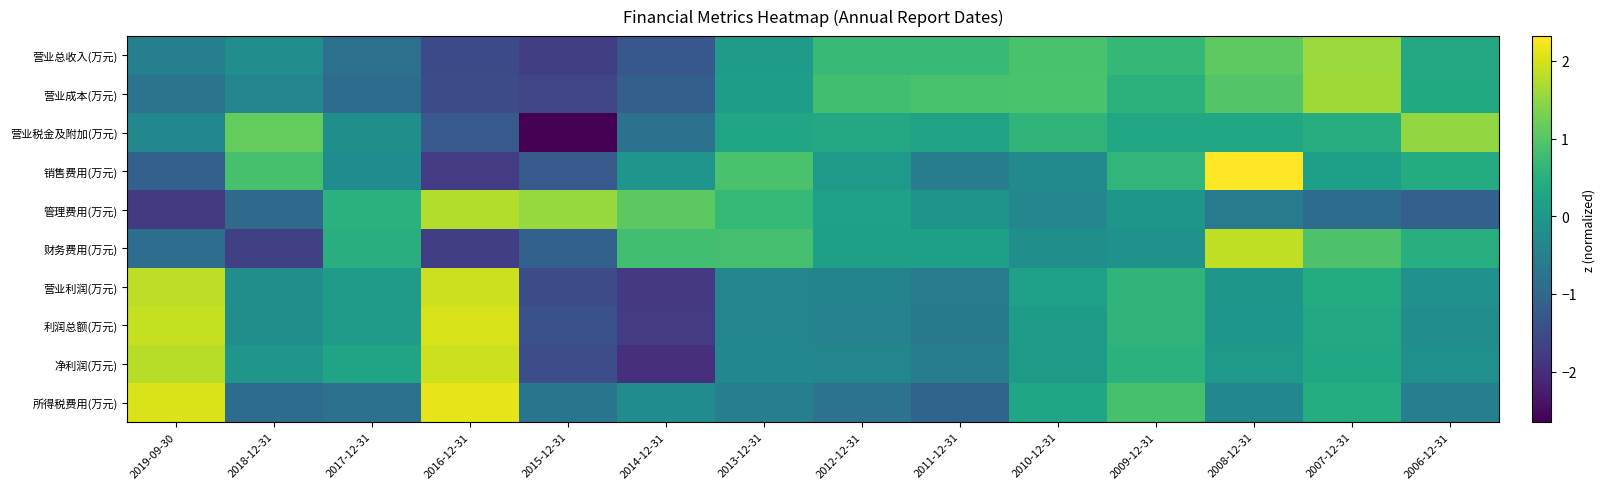

Reading left to right, list all the values displayed in this chart.

营业总收入(万元): 2019-09-30=-0.5	2018-12-31=-0.2	2017-12-31=-0.8	2016-12-31=-1.5	2015-12-31=-1.7	2014-12-31=-1.3	2013-12-31=0.1	2012-12-31=0.7	2011-12-31=0.7	2010-12-31=0.9	2009-12-31=0.7	2008-12-31=1.1	2007-12-31=1.6	2006-12-31=0.3
营业成本(万元): 2019-09-30=-0.7	2018-12-31=-0.4	2017-12-31=-0.9	2016-12-31=-1.5	2015-12-31=-1.6	2014-12-31=-1.2	2013-12-31=0.1	2012-12-31=0.8	2011-12-31=0.9	2010-12-31=0.9	2009-12-31=0.5	2008-12-31=1.0	2007-12-31=1.6	2006-12-31=0.4
营业税金及附加(万元): 2019-09-30=-0.3	2018-12-31=1.1	2017-12-31=-0.2	2016-12-31=-1.3	2015-12-31=-2.6	2014-12-31=-0.8	2013-12-31=0.3	2012-12-31=0.4	2011-12-31=0.2	2010-12-31=0.6	2009-12-31=0.3	2008-12-31=0.3	2007-12-31=0.4	2006-12-31=1.5
销售费用(万元): 2019-09-30=-1.1	2018-12-31=0.9	2017-12-31=-0.2	2016-12-31=-1.8	2015-12-31=-1.3	2014-12-31=-0.1	2013-12-31=0.9	2012-12-31=0.0	2011-12-31=-0.5	2010-12-31=-0.3	2009-12-31=0.6	2008-12-31=2.3	2007-12-31=0.2	2006-12-31=0.4
管理费用(万元): 2019-09-30=-1.8	2018-12-31=-0.9	2017-12-31=0.5	2016-12-31=1.8	2015-12-31=1.6	2014-12-31=1.1	2013-12-31=0.7	2012-12-31=0.2	2011-12-31=-0.1	2010-12-31=-0.3	2009-12-31=-0.0	2008-12-31=-0.6	2007-12-31=-0.9	2006-12-31=-1.1
财务费用(万元): 2019-09-30=-0.9	2018-12-31=-1.7	2017-12-31=0.5	2016-12-31=-1.7	2015-12-31=-1.1	2014-12-31=0.8	2013-12-31=0.9	2012-12-31=0.2	2011-12-31=0.2	2010-12-31=-0.2	2009-12-31=-0.1	2008-12-31=1.8	2007-12-31=0.9	2006-12-31=0.5
营业利润(万元): 2019-09-30=1.8	2018-12-31=-0.2	2017-12-31=0.1	2016-12-31=1.9	2015-12-31=-1.5	2014-12-31=-1.8	2013-12-31=-0.4	2012-12-31=-0.4	2011-12-31=-0.6	2010-12-31=0.2	2009-12-31=0.6	2008-12-31=-0.0	2007-12-31=0.4	2006-12-31=-0.1
利润总额(万元): 2019-09-30=1.9	2018-12-31=-0.2	2017-12-31=0.1	2016-12-31=2.0	2015-12-31=-1.4	2014-12-31=-1.8	2013-12-31=-0.4	2012-12-31=-0.4	2011-12-31=-0.6	2010-12-31=0.1	2009-12-31=0.6	2008-12-31=-0.0	2007-12-31=0.4	2006-12-31=-0.2
净利润(万元): 2019-09-30=1.8	2018-12-31=-0.1	2017-12-31=0.2	2016-12-31=1.9	2015-12-31=-1.5	2014-12-31=-2.0	2013-12-31=-0.3	2012-12-31=-0.4	2011-12-31=-0.6	2010-12-31=0.1	2009-12-31=0.5	2008-12-31=0.0	2007-12-31=0.3	2006-12-31=-0.1
所得税费用(万元): 2019-09-30=2.0	2018-12-31=-0.9	2017-12-31=-0.8	2016-12-31=2.1	2015-12-31=-0.7	2014-12-31=-0.2	2013-12-31=-0.5	2012-12-31=-0.8	2011-12-31=-1.0	2010-12-31=0.3	2009-12-31=0.9	2008-12-31=-0.3	2007-12-31=0.4	2006-12-31=-0.5